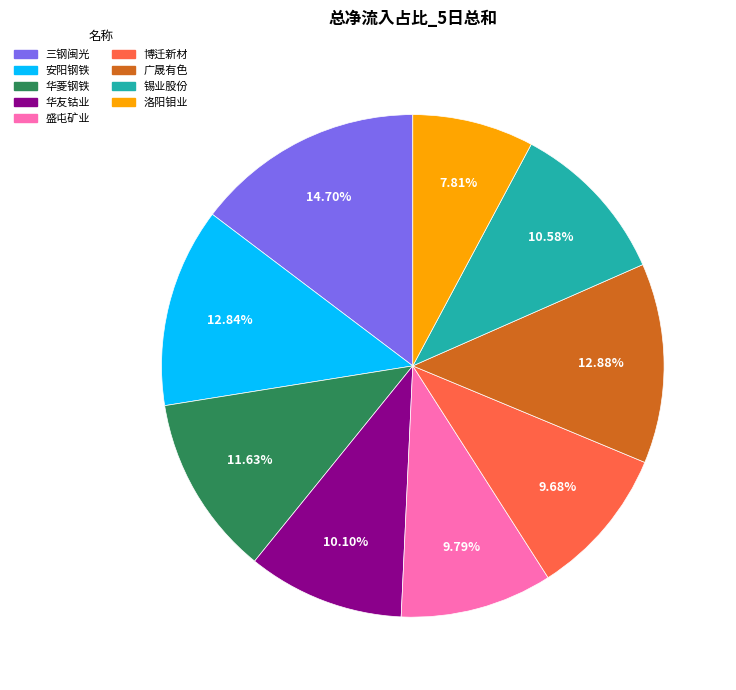

Is 三钢闽光 the majority of the pie?

No